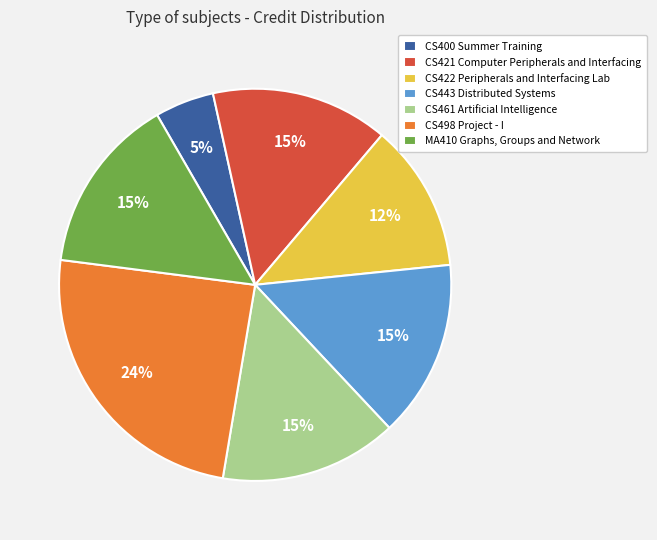

To the nearest percent, what percentage of the pie is CS400 Summer Training?

5%